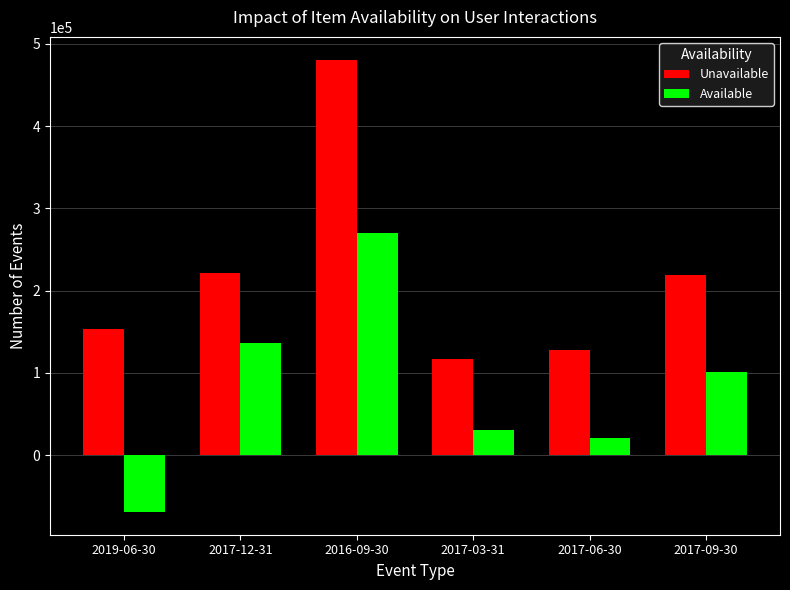

What is the sum of the Available values at 2019-06-30 and 2017-12-31?

66800